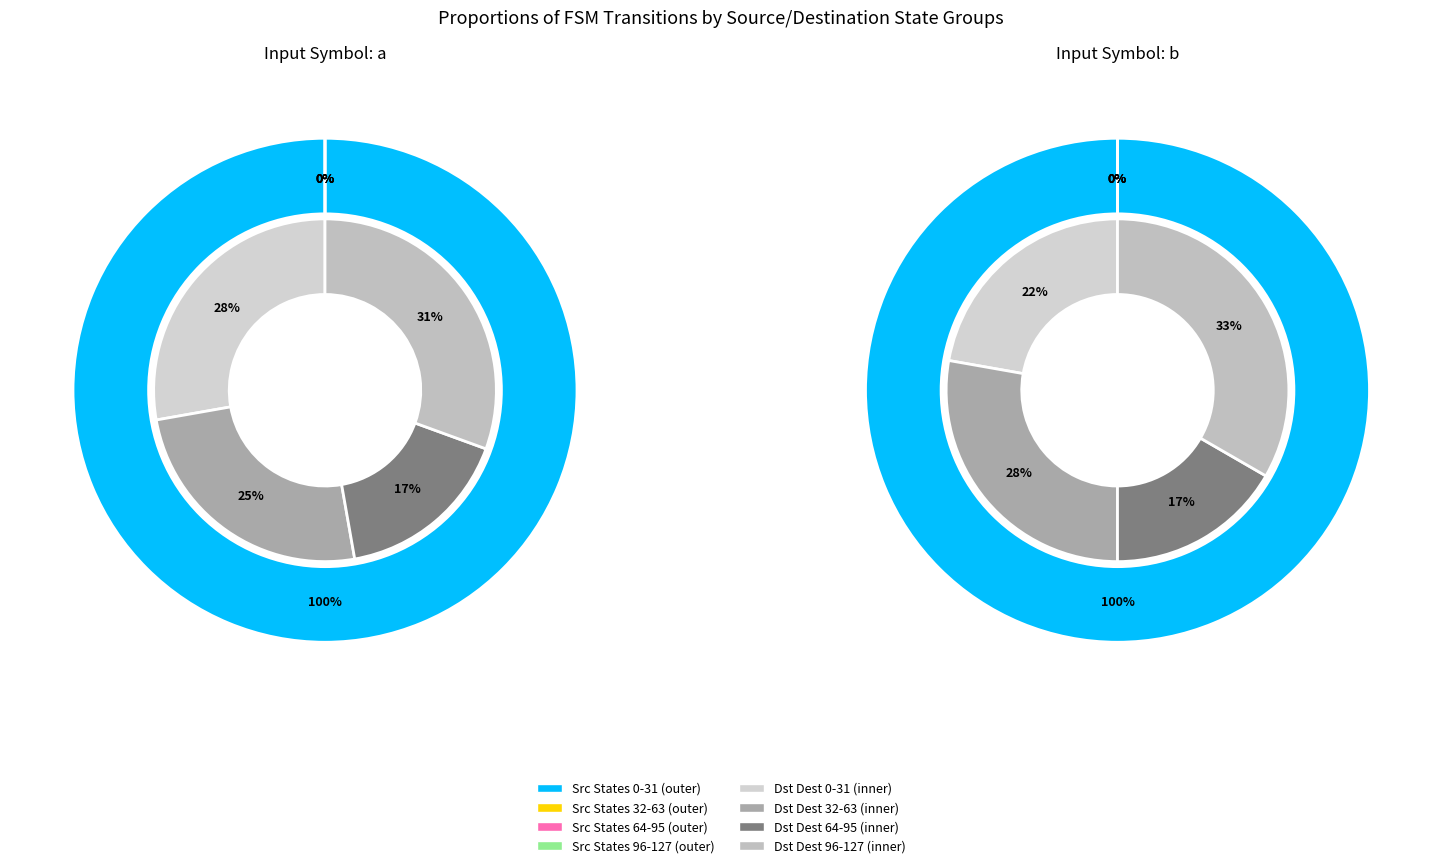

Which series changed the most between 0 and 2?

input_symbol_a